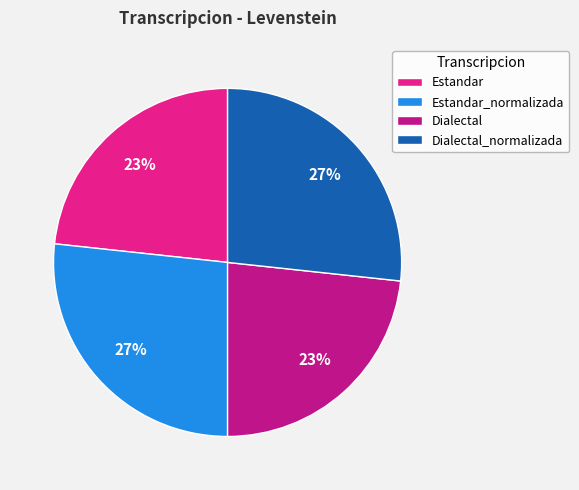

To the nearest percent, what percentage of the pie is Estandar?

23%